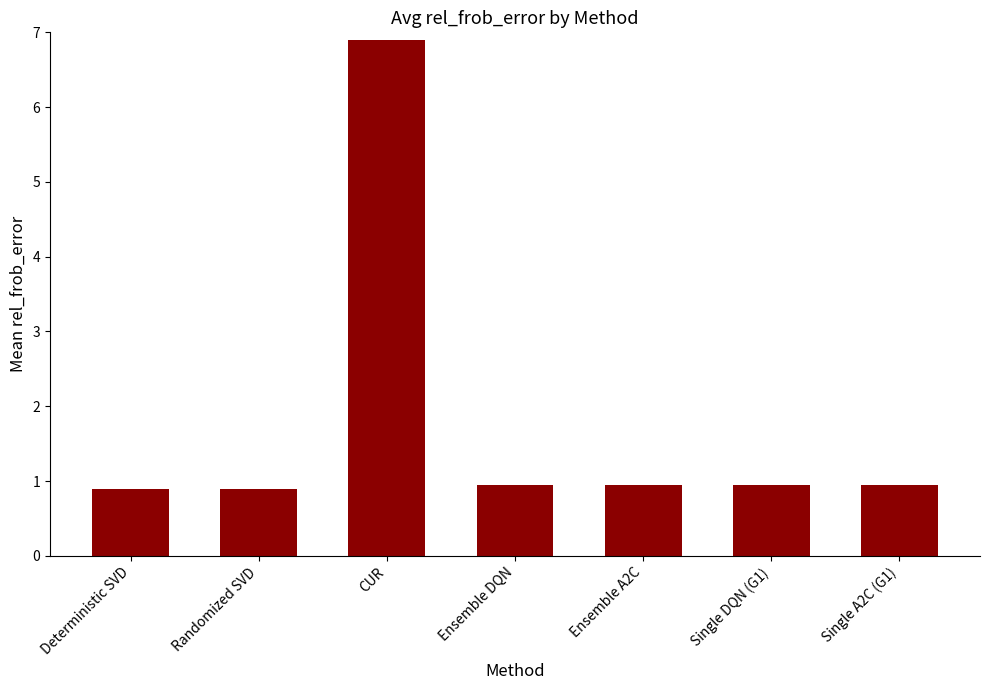

What is the change in value from Randomized SVD to Ensemble A2C?

+0.1